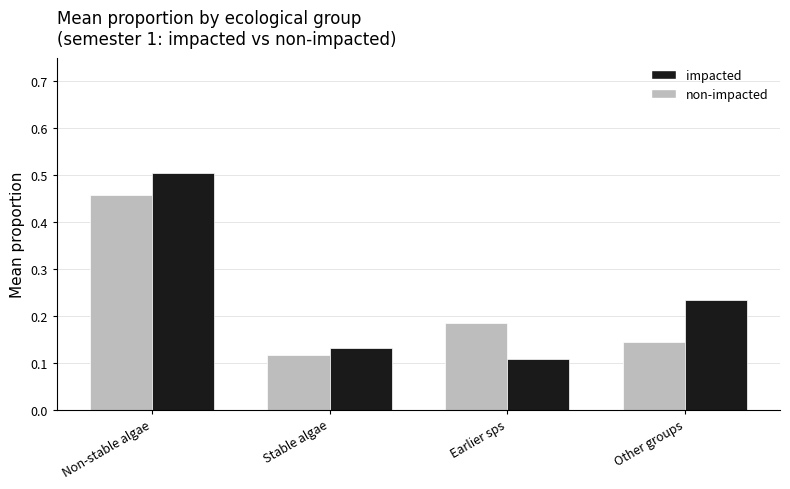

Which series has the largest total across all categories?

impacted